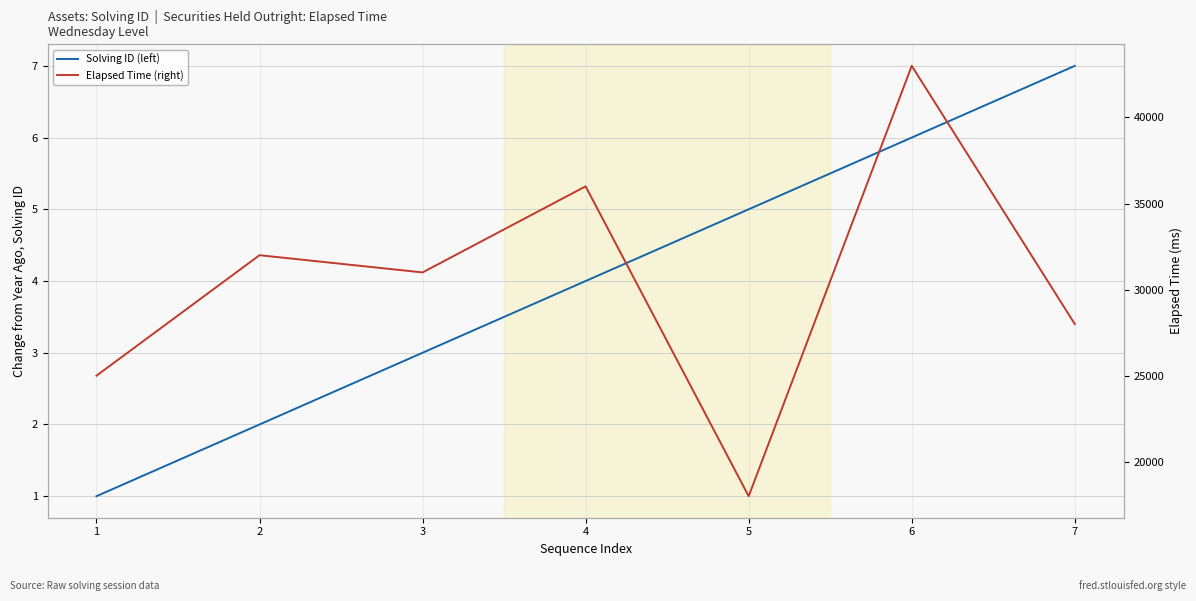

True or false: Solving ID (left) and Elapsed Time (right) cross at least once.

False